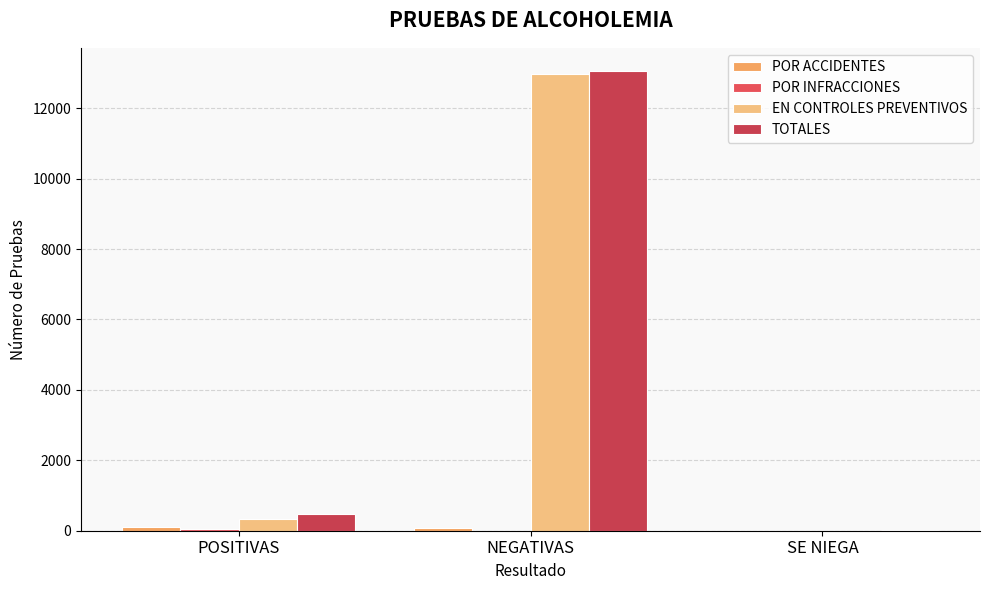

How many series are shown in this chart?

4